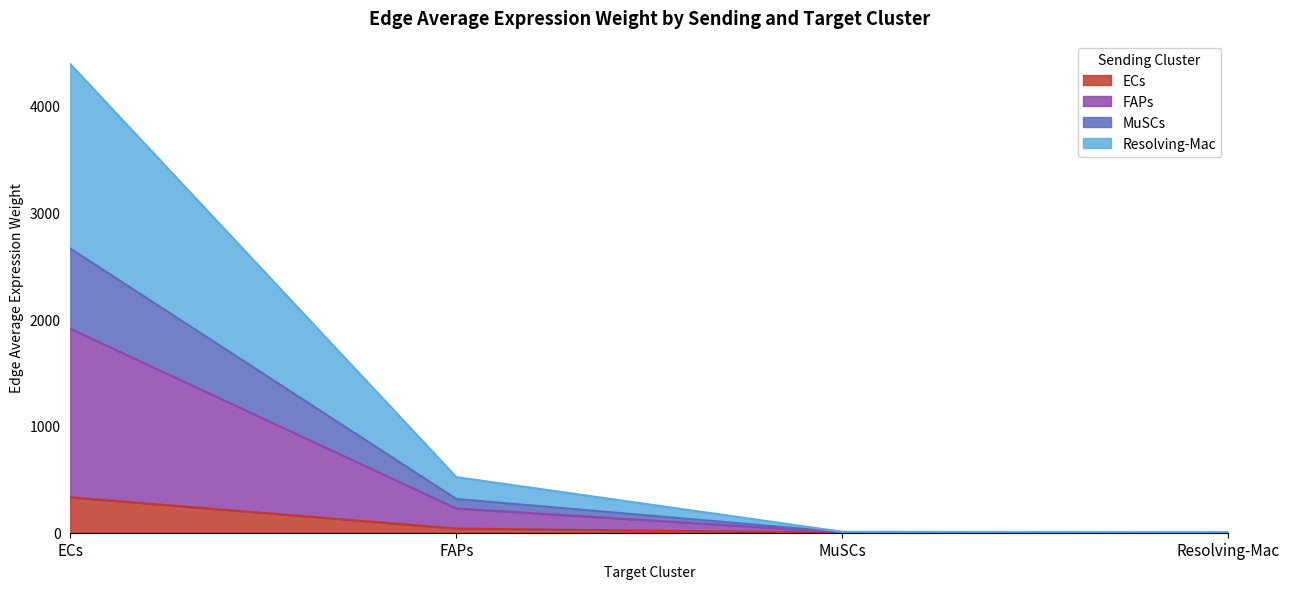

True or false: FAPs and ECs intersect in this chart.

False